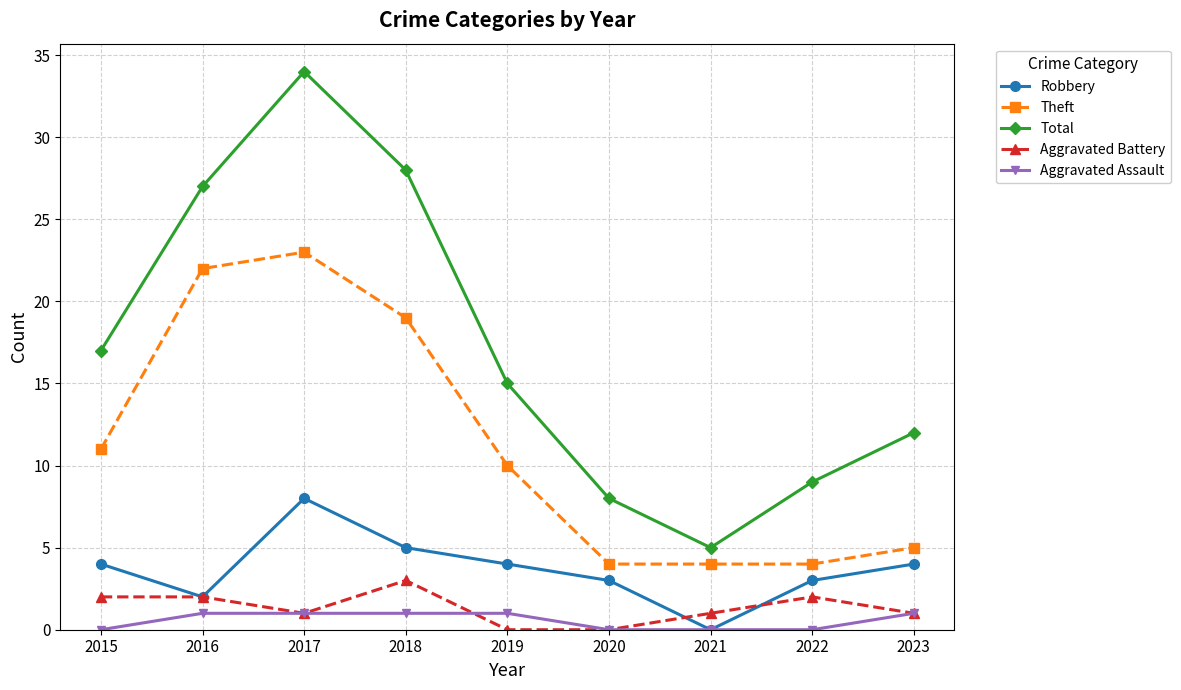

Reading left to right, extract all data points from this chart.

Robbery: 2015=4	2016=2	2017=8	2018=5	2019=4	2020=3	2021=0	2022=3	2023=4
Theft: 2015=11	2016=22	2017=23	2018=19	2019=10	2020=4	2021=4	2022=4	2023=5
Total: 2015=17	2016=27	2017=34	2018=28	2019=15	2020=8	2021=5	2022=9	2023=12
Aggravated Battery: 2015=2	2016=2	2017=1	2018=3	2019=0	2020=0	2021=1	2022=2	2023=1
Aggravated Assault: 2015=0	2016=1	2017=1	2018=1	2019=1	2020=0	2021=0	2022=0	2023=1